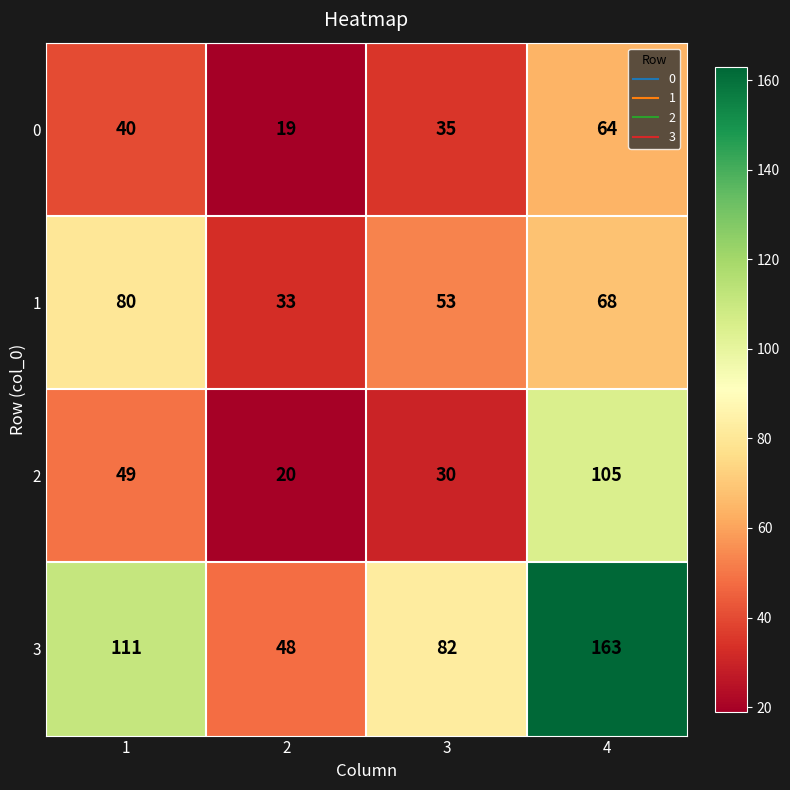

What is the total value across all series at 1?

280